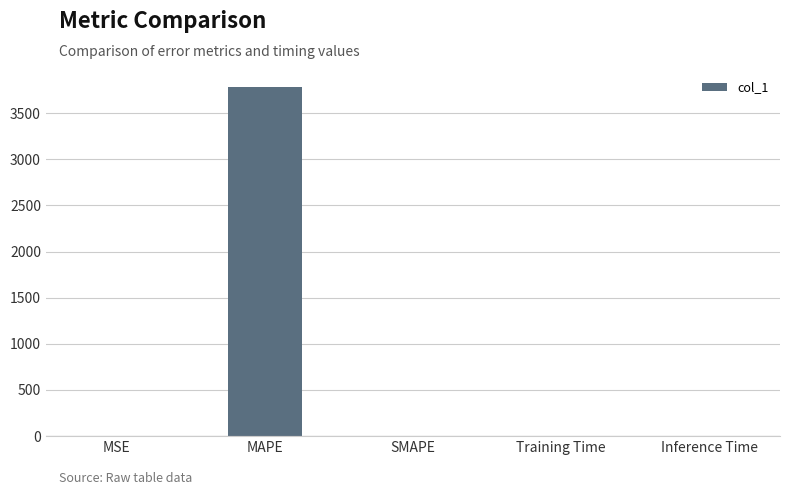

Between MSE and MAPE, which is larger?

MAPE